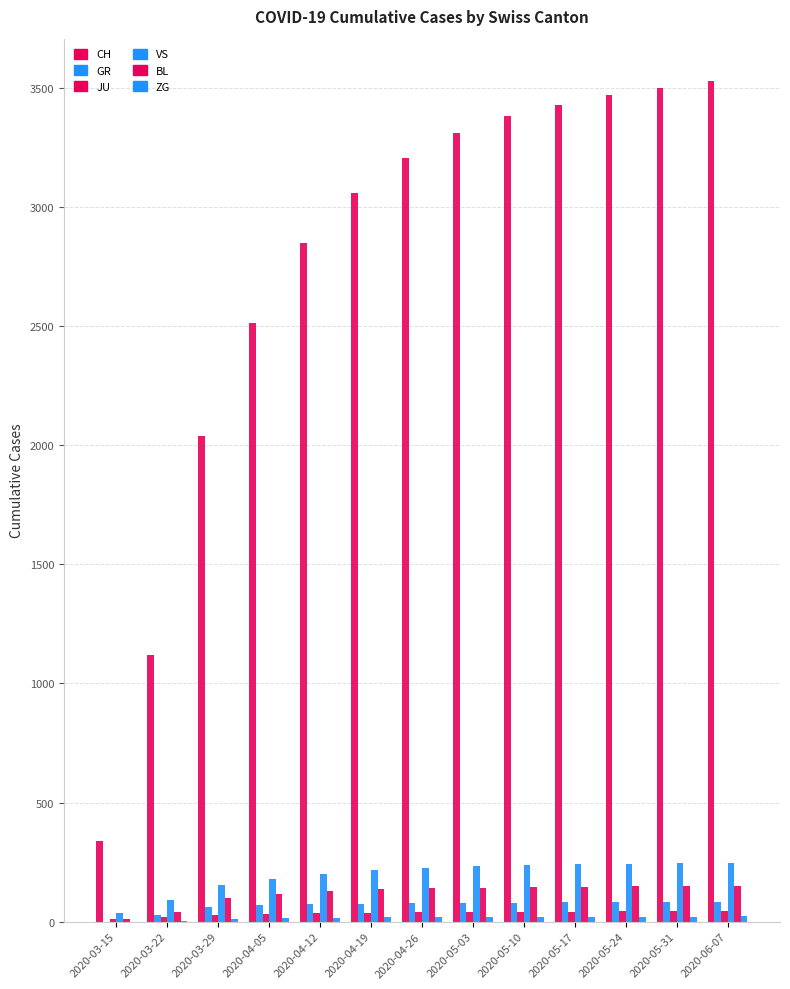

Are the bars grouped side by side (vs. stacked)?

Yes